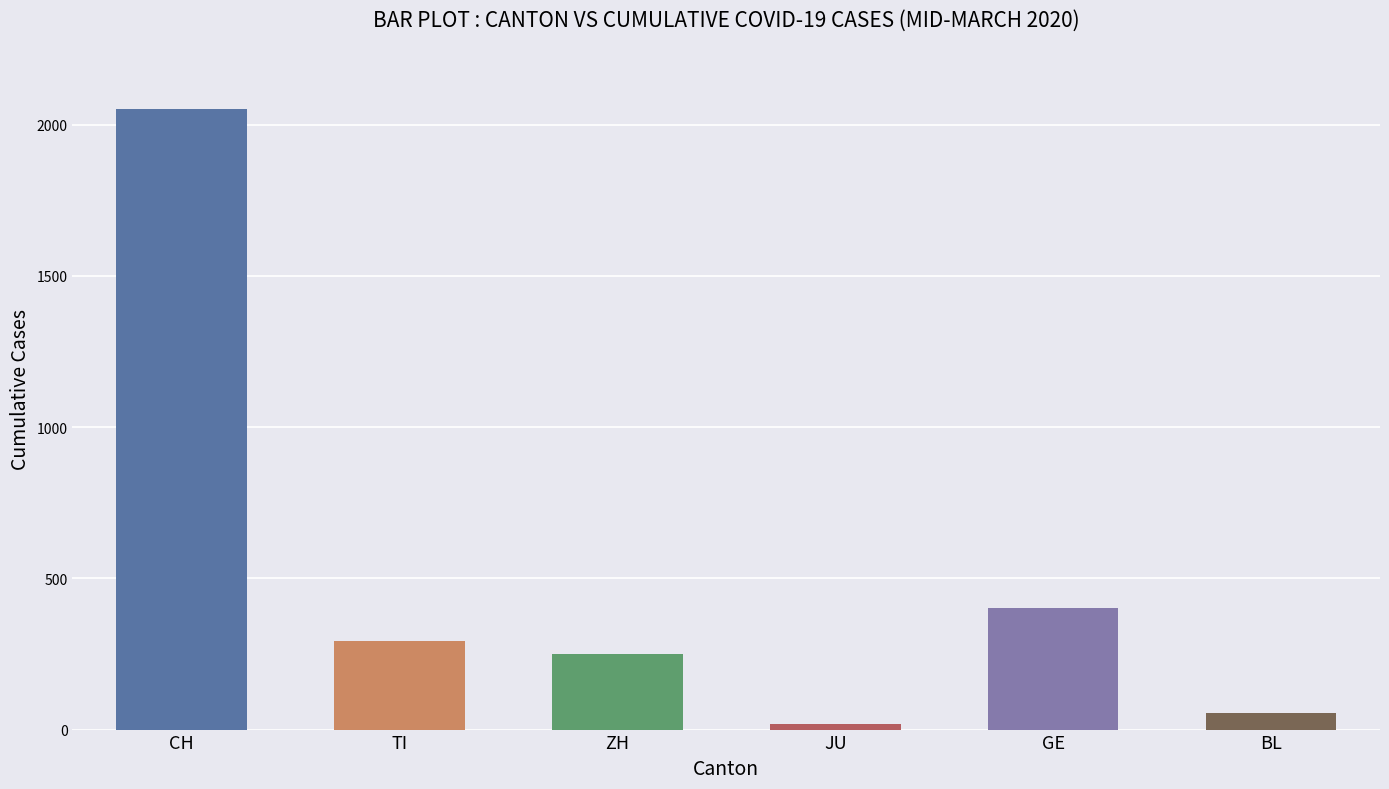

How many bars are there in each group?

6